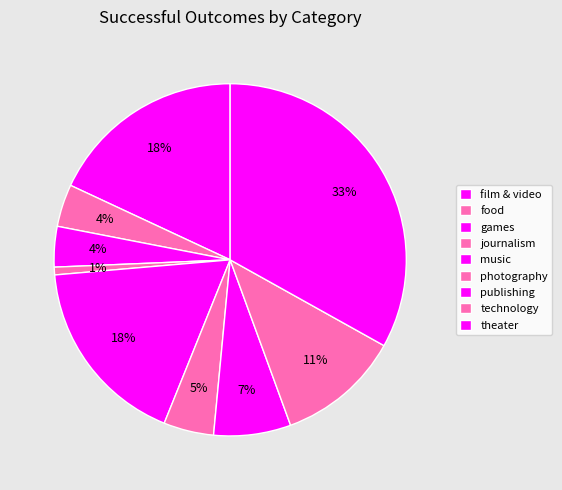

The games slice represents 4% of the pie. True or false?

True